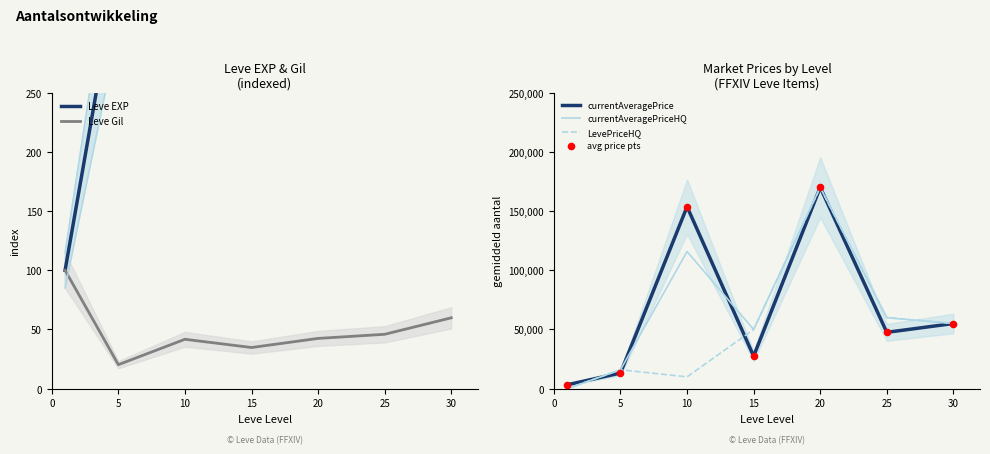

What is the total value across all series at 20?

681691.9